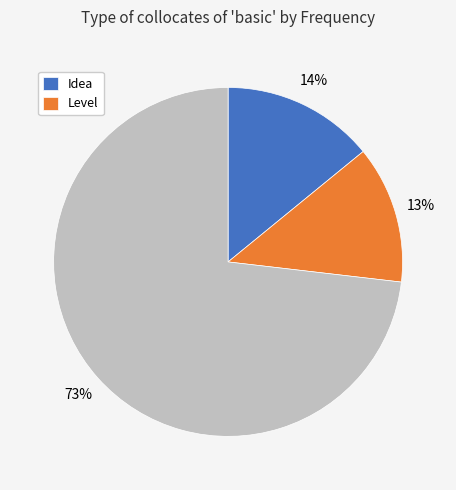

Is there a majority slice in this chart?

Yes